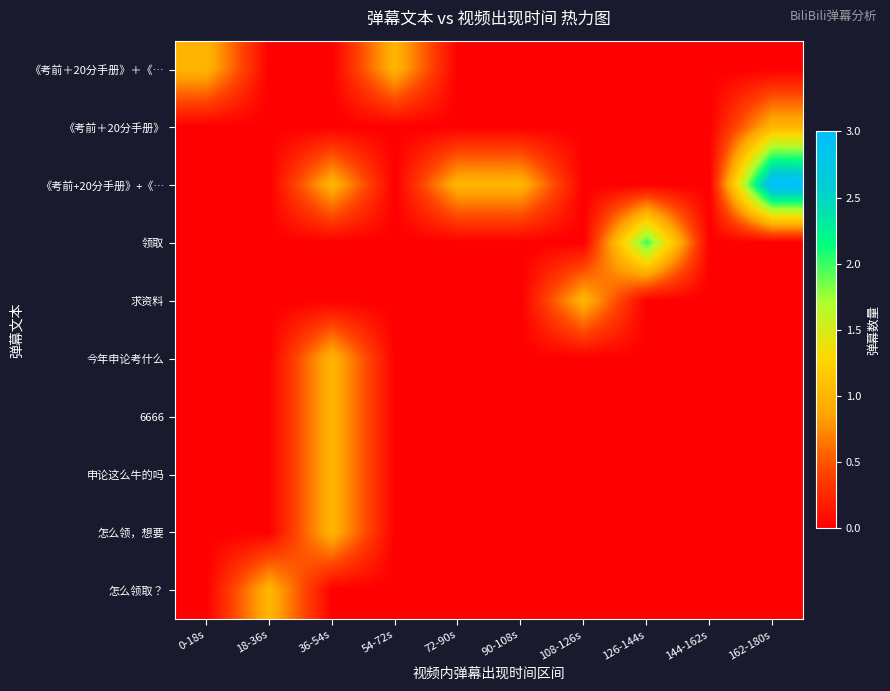

Rank the series at 90-108s from lowest to highest value.

《考前＋20分手册》＋《…, 《考前＋20分手册》, 领取, 求资料, 今年申论考什么, 6666, 申论这么牛的吗, 怎么领，想要, 怎么领取？, 《考前+20分手册》+《…